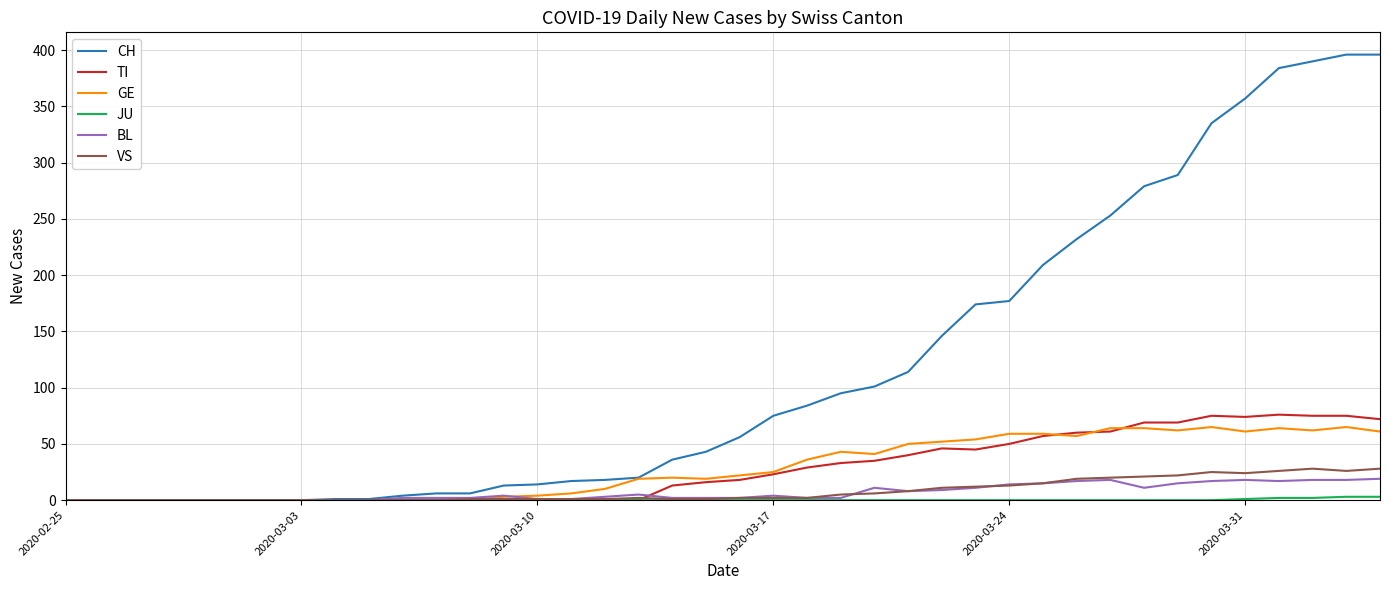

What is the greatest value displayed?

396